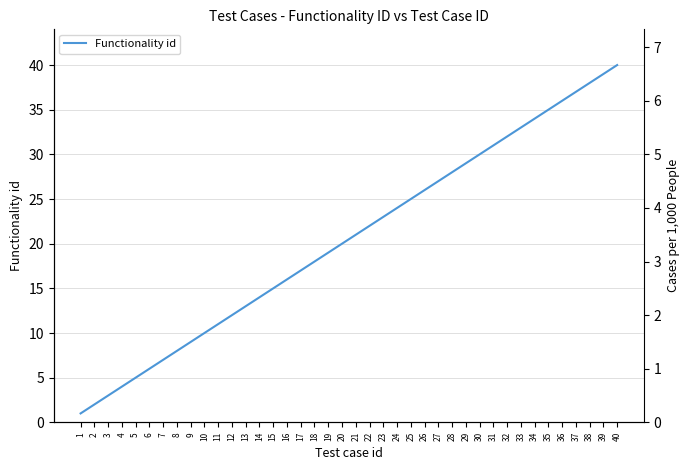

Read the value at 4, to the nearest 5.

5